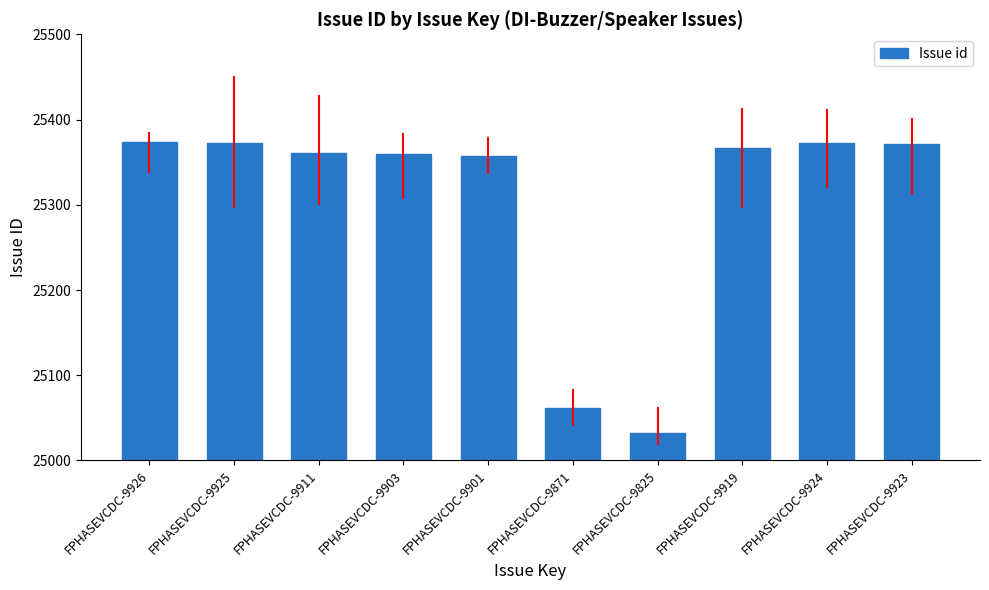

How many categories are shown in the chart?

10